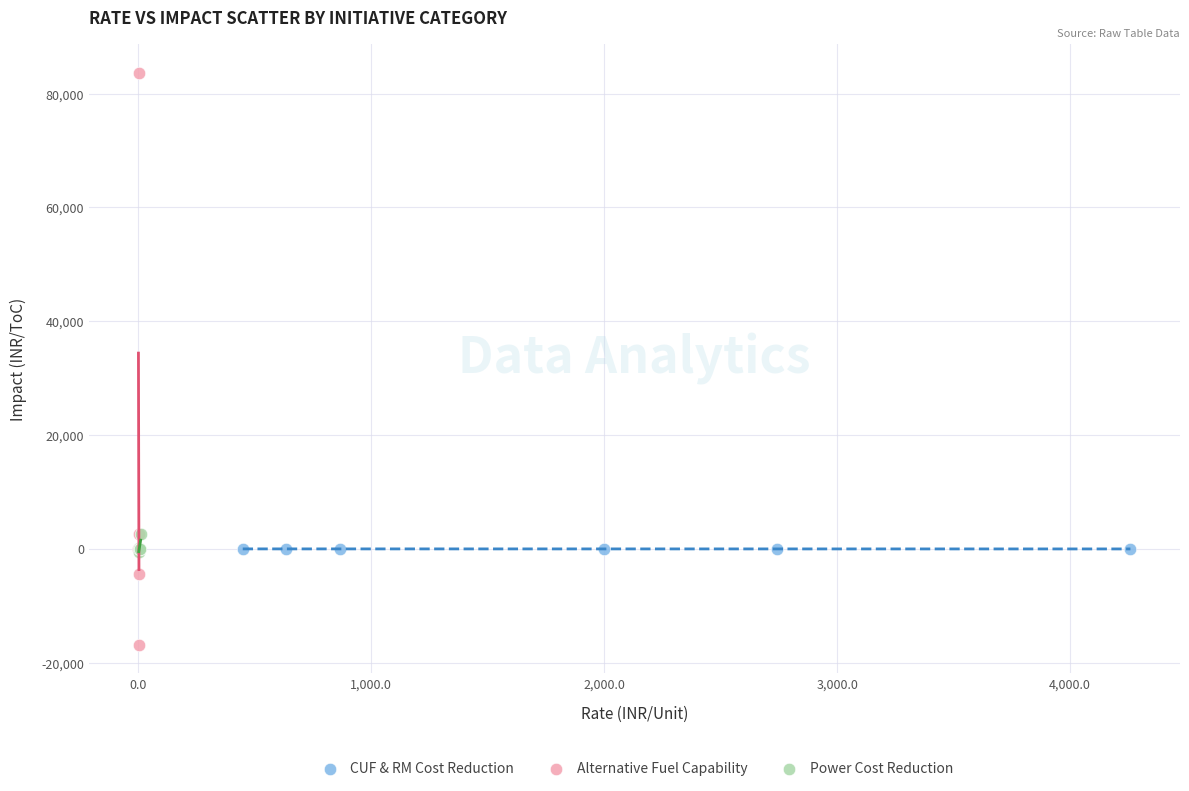

Which series contains the highest Y value?

Alternative Fuel Capability